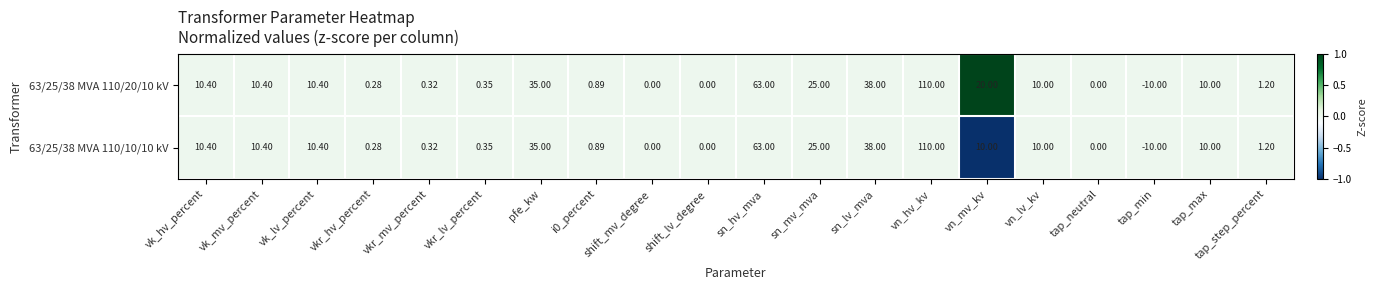

Which category has the lowest value in the 63/25/38 MVA 110/20/10 kV series?

tap_min